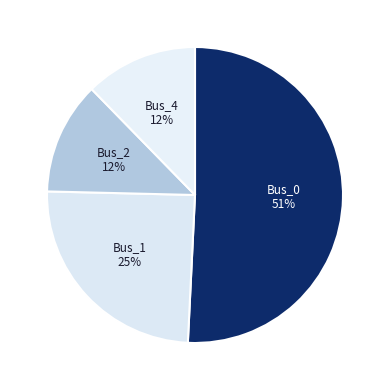

Combined, do Bus_4 and Bus_2 account for over 50%?

No